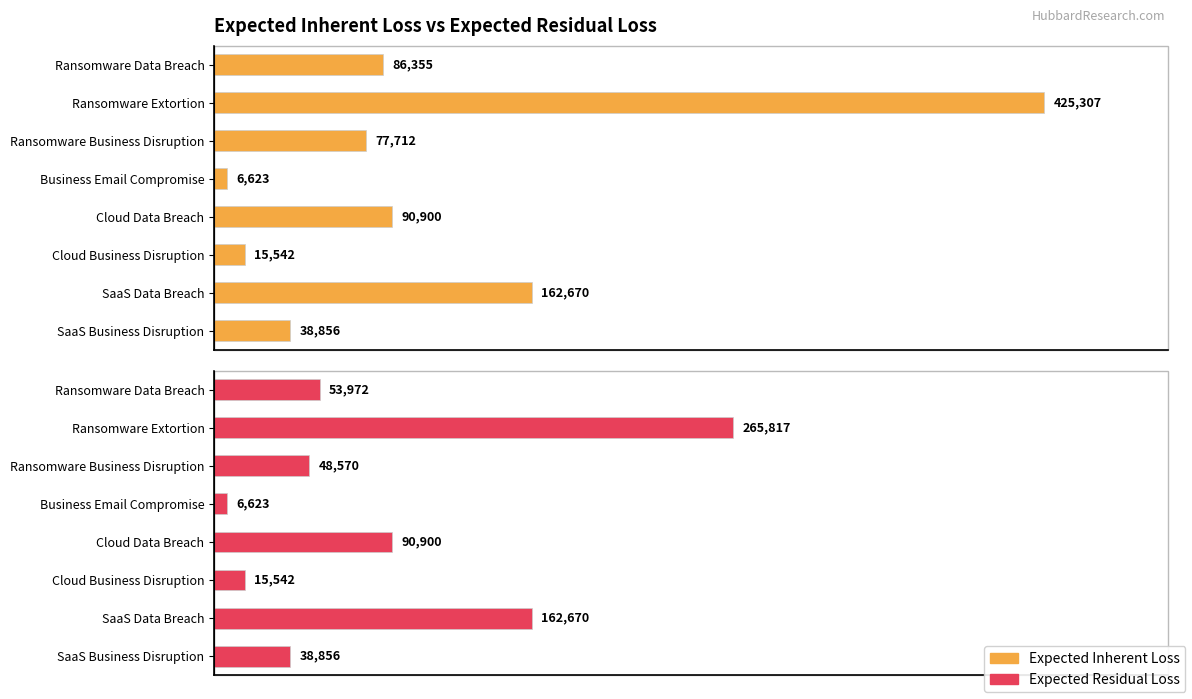

What is the value of the Expected Residual Loss bar at the 8th from the left?

38856.2